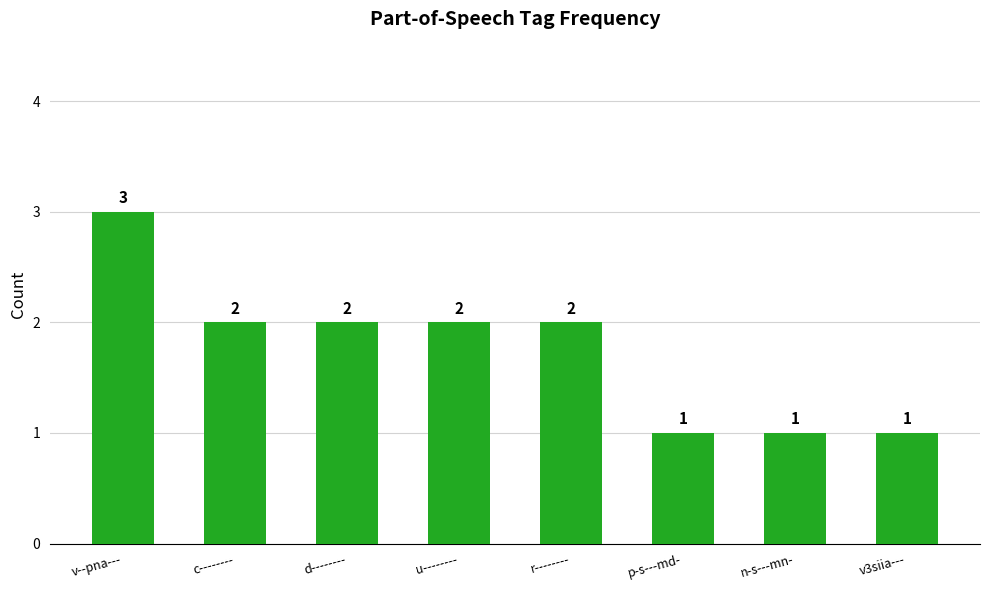

What is the greatest value displayed?

3